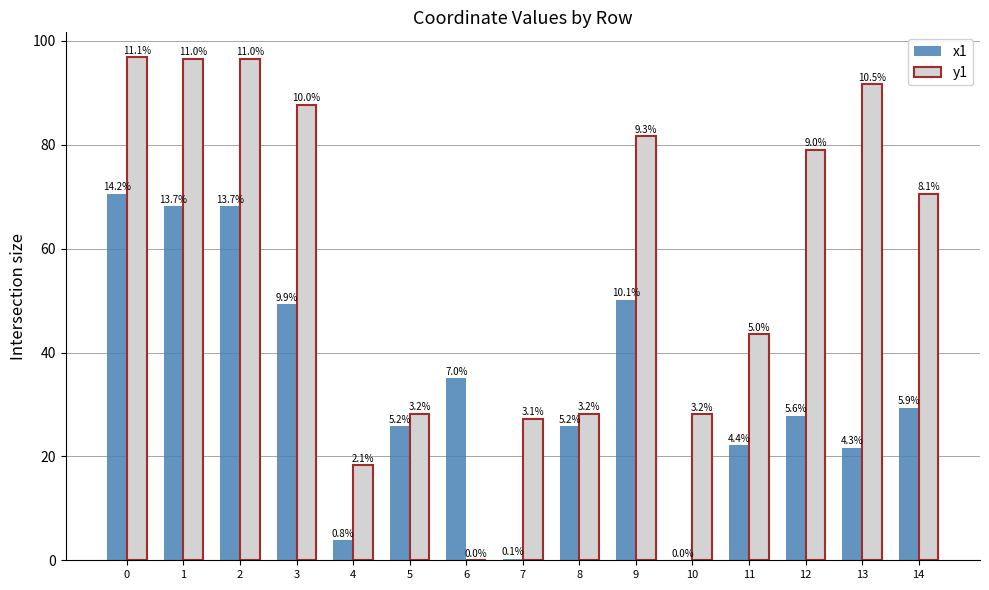

What is the value of the x1 bar at the 5th from the left?

3.8